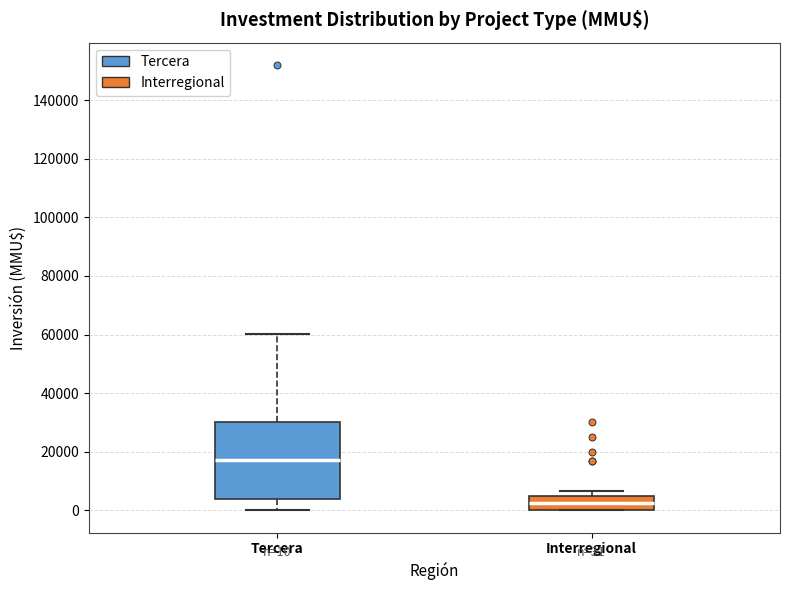

Which box is the tallest, from its lower edge to its upper edge?

Tercera